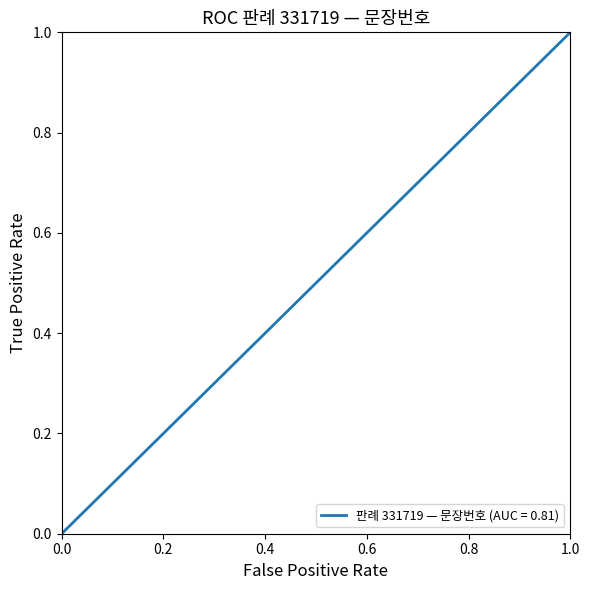

What is the difference between the second highest and minimum values?

1.0